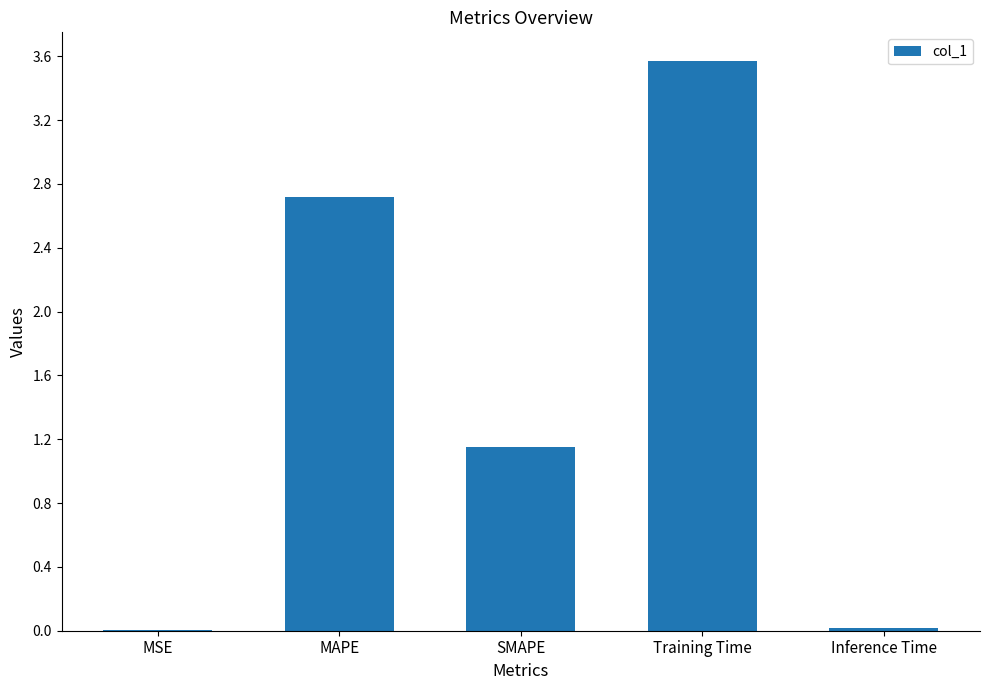

Does the chart contain stacked bars?

No